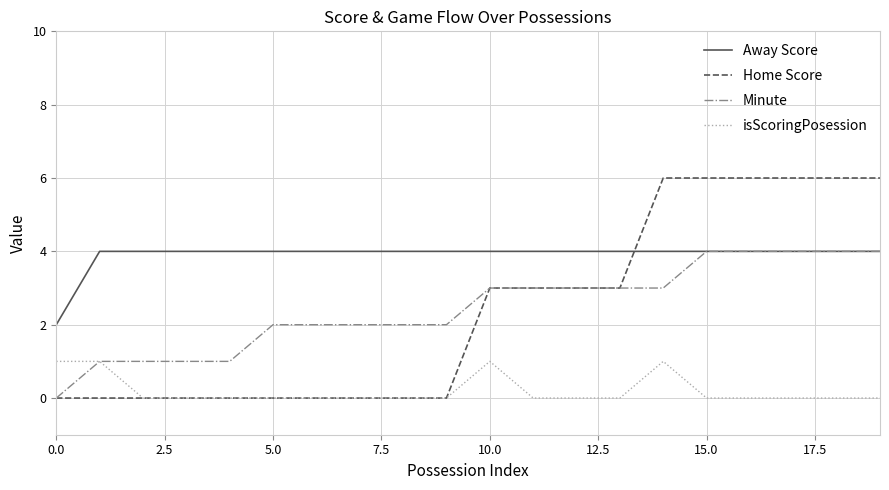

Which series has the widest spread of values?

Home Score